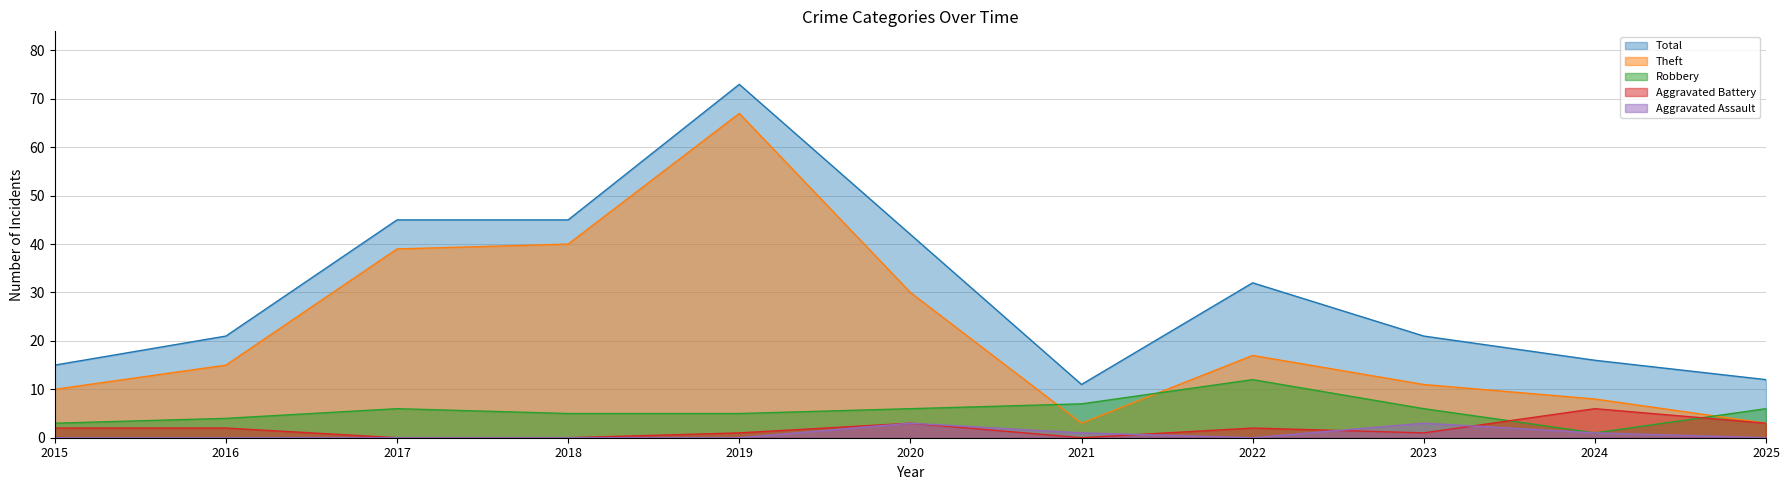

What is the difference between the highest and lowest values at 2021?

11